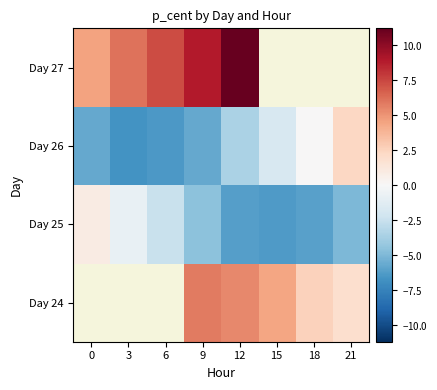

Rank the series by their average value, from highest to lowest.

Day 26, Day 27, Day 24, Day 25